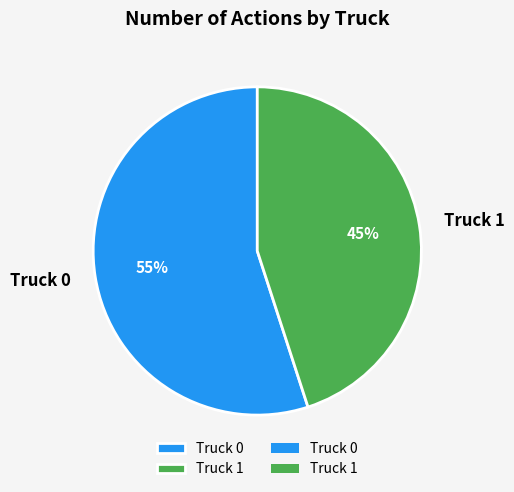

Does Truck 0 represent more than half of the total?

Yes